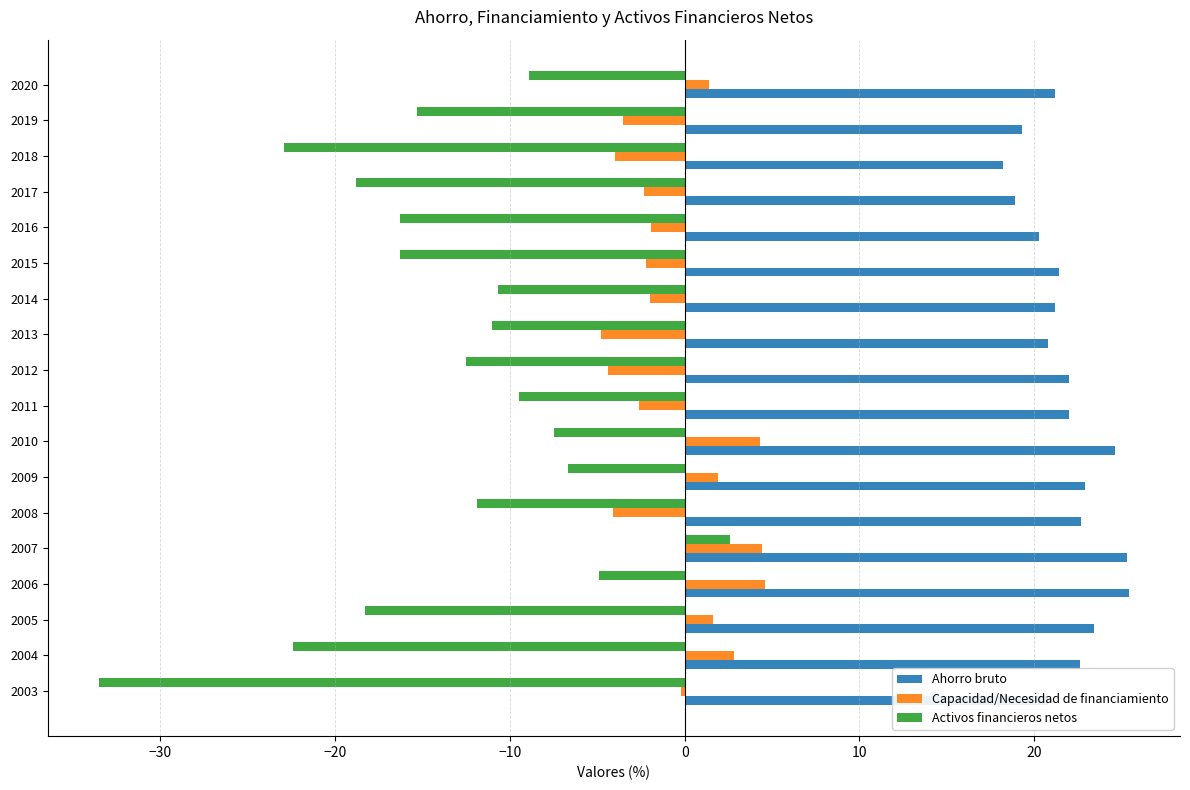

Which series has the largest range (max minus min)?

Activos financieros netos